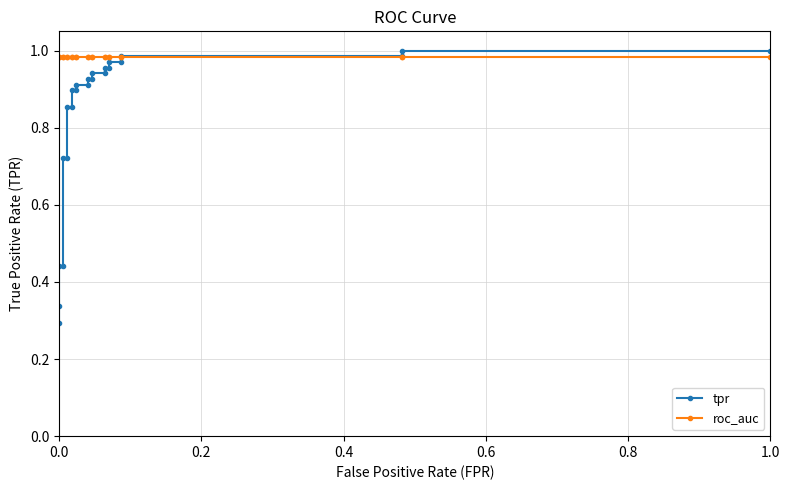

Rank the series by their average value, from highest to lowest.

roc_auc, tpr